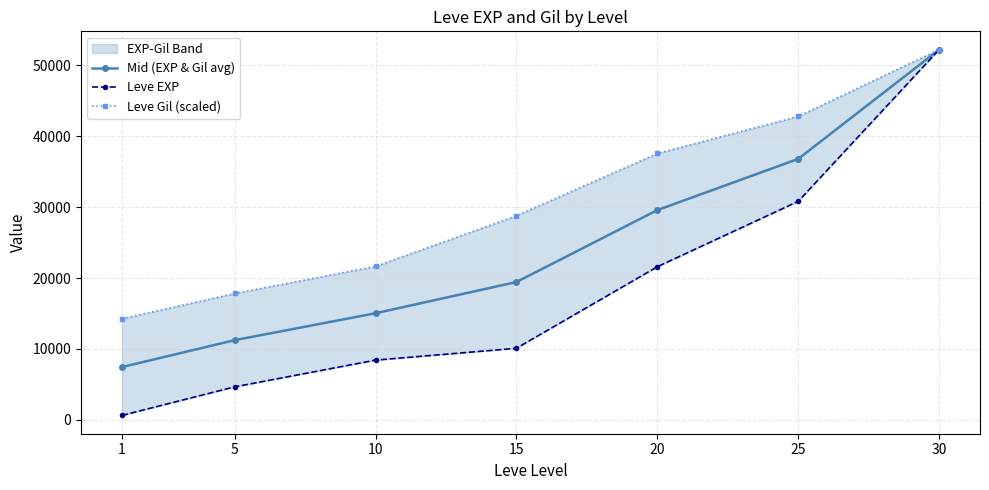

True or false: Leve Gil (scaled) has more than 1 interior local peaks.

False